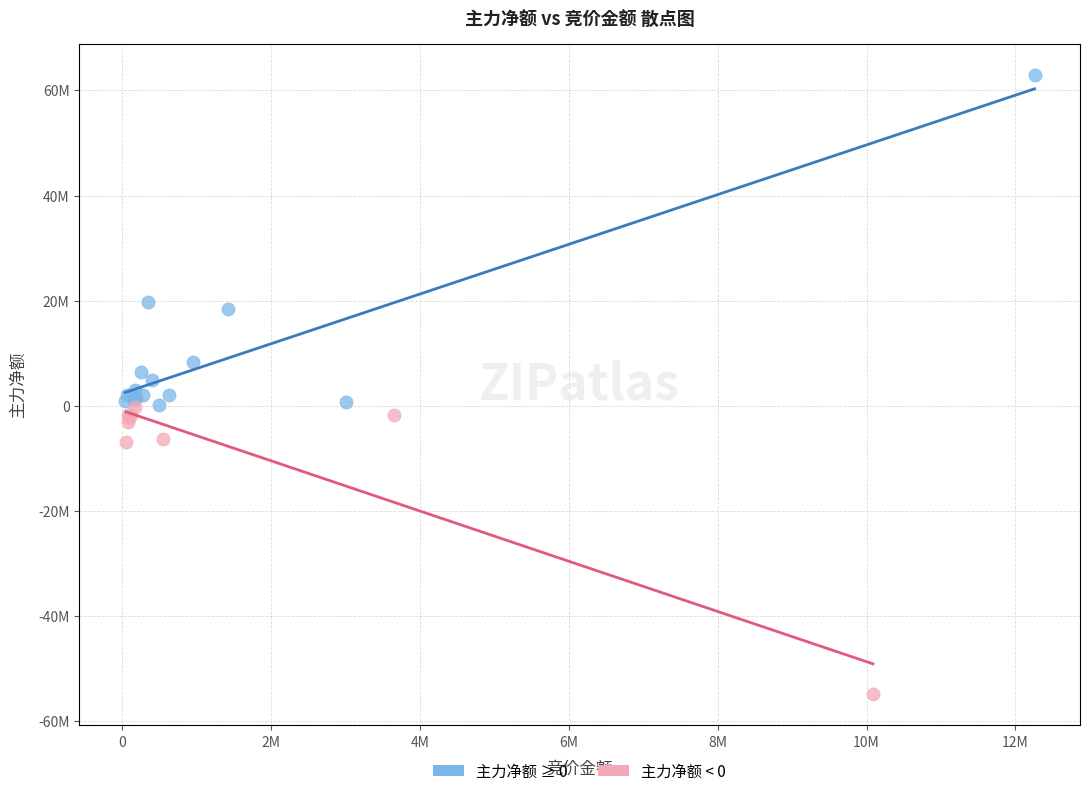

What are all the series names shown in the legend?

主力净额 ≥ 0, 主力净额 < 0